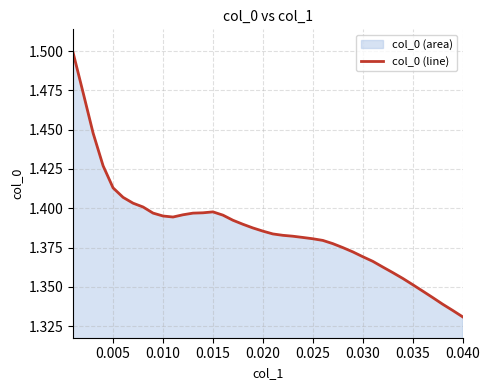

At which category does the chart reach its minimum across all series?

0.040